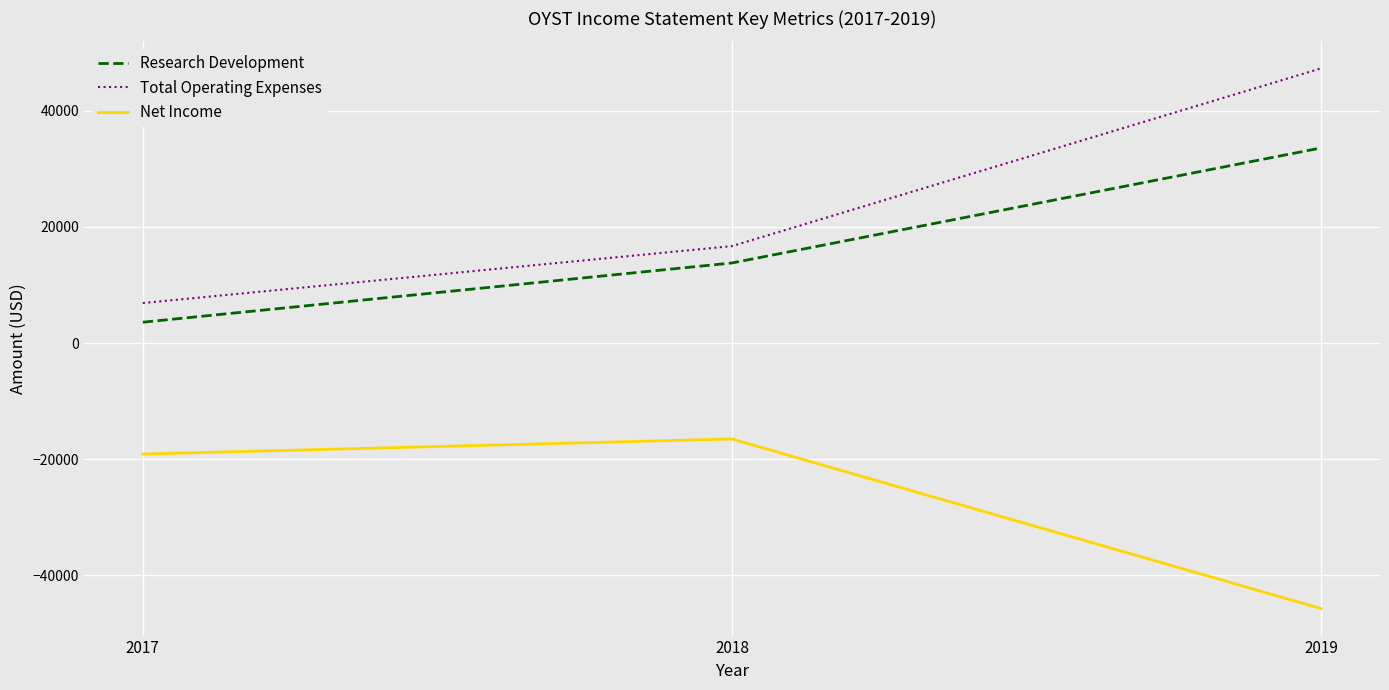

Rank the categories by Total Operating Expenses value from lowest to highest.

2017, 2018, 2019